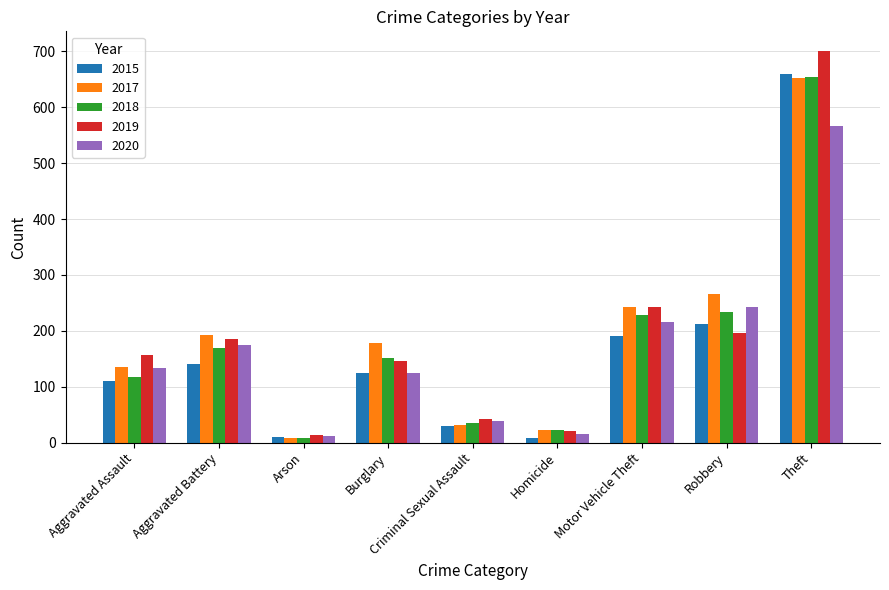

Which series has the widest spread of values?

2019